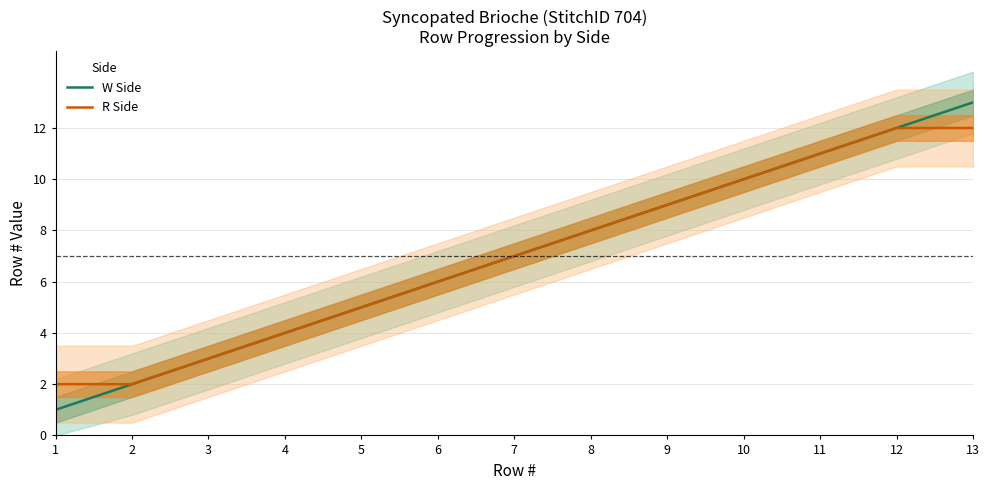

Does the chart display data point markers on the line(s)?

No